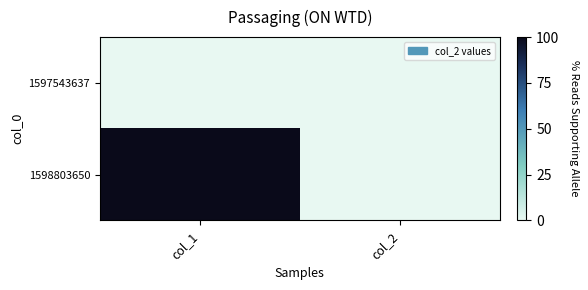

Count the number of data series in this chart.

2